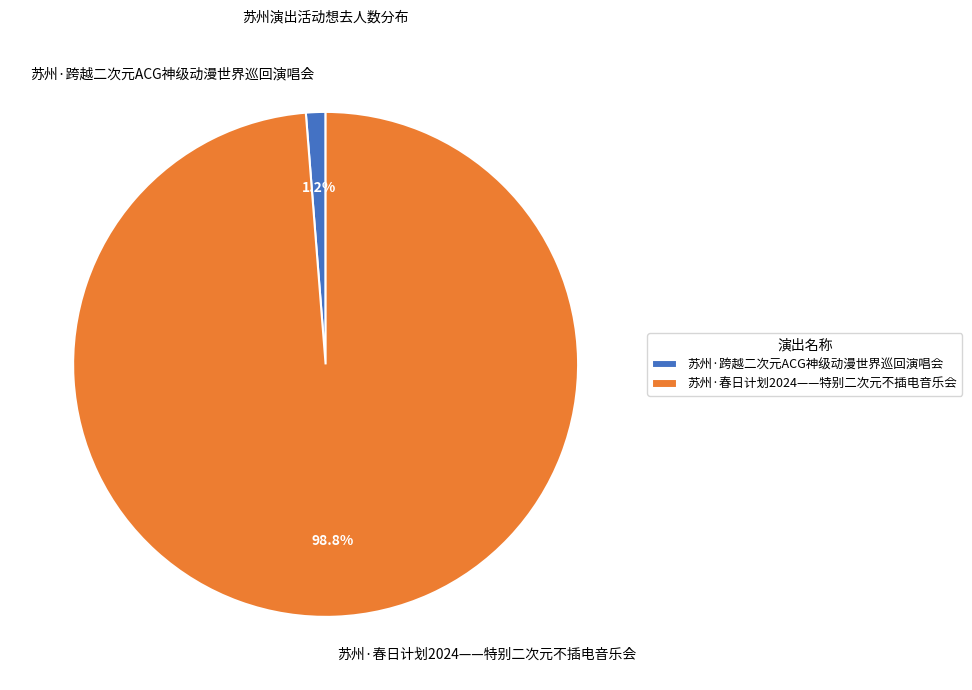

Count the number of slices in the pie.

2